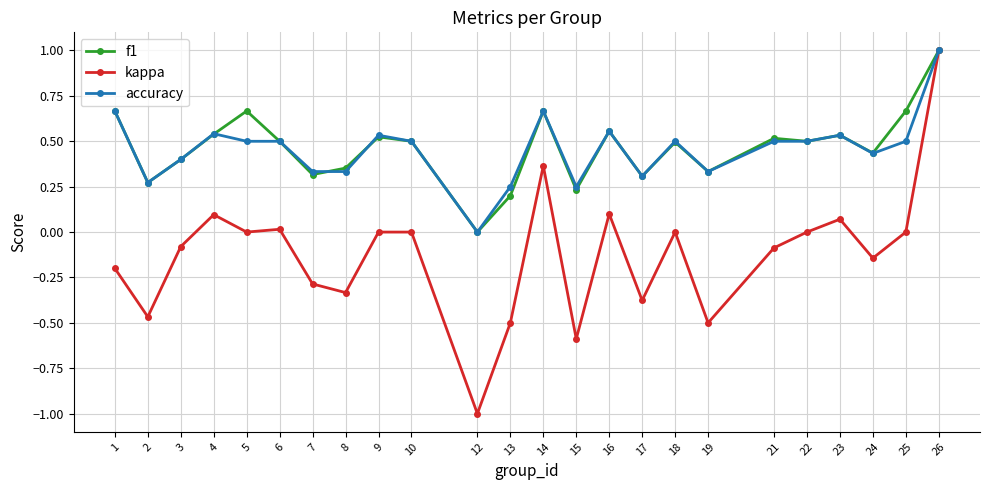

Is it true that accuracy equals 0.4 at 15?

False